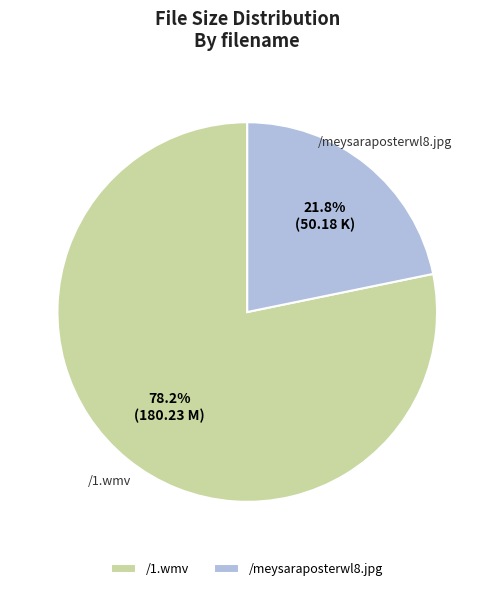

Is there any slice that represents more than half of the pie?

Yes